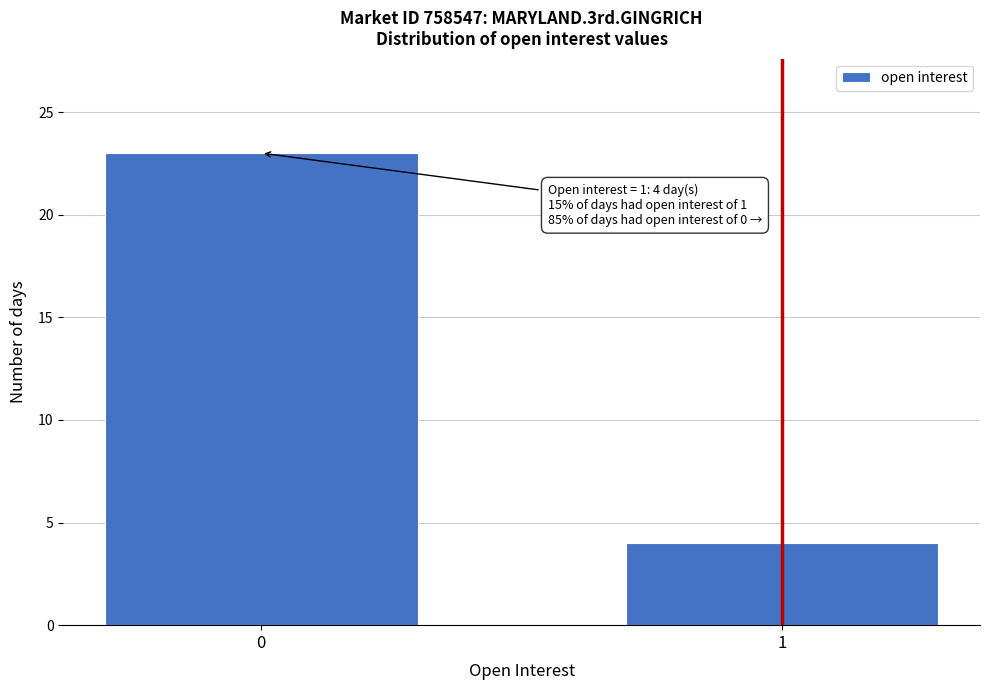

Reading left to right, extract all data points from this chart.

23	4